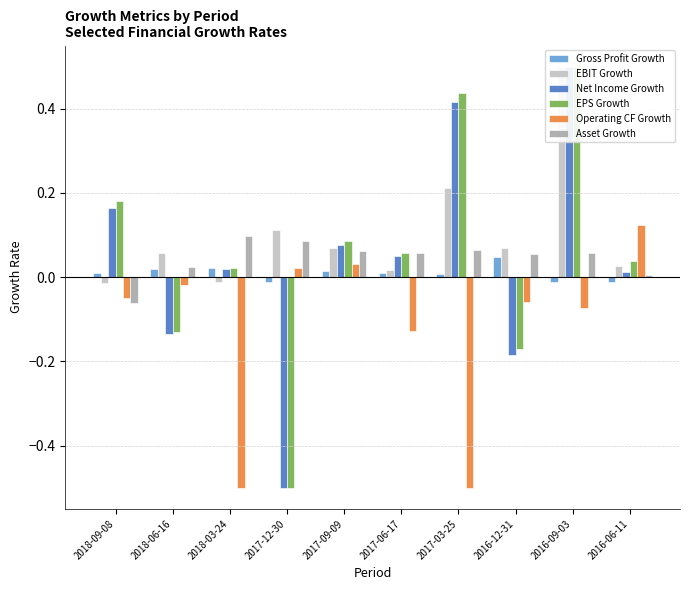

Is it true that Gross Profit Growth equals 0.0 at 2016-12-31?

True